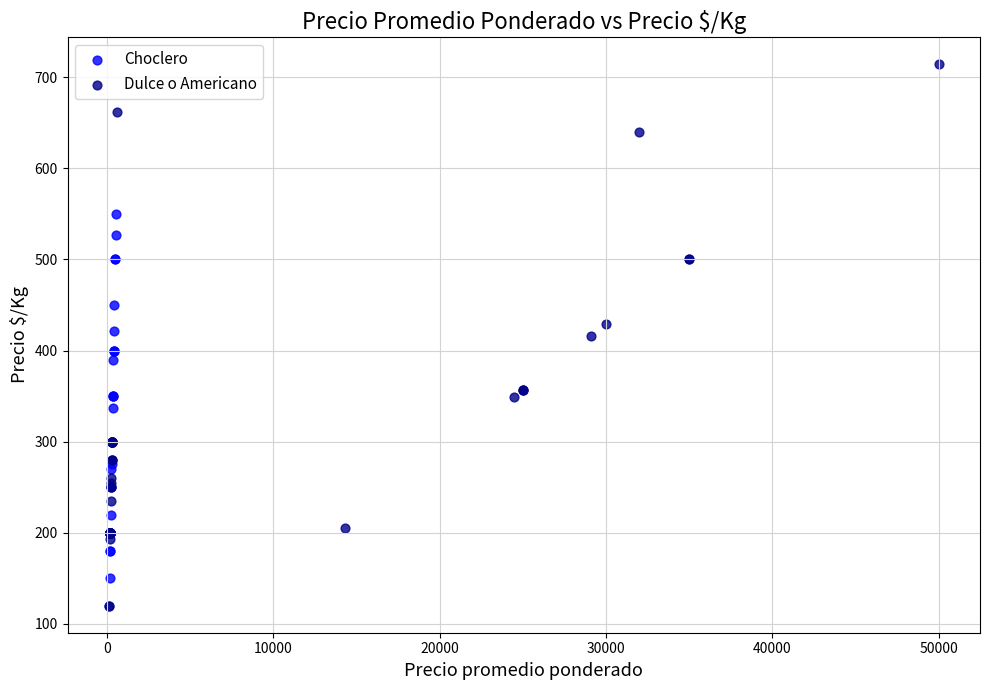

Which series has the largest Y range (max minus min)?

Dulce o Americano